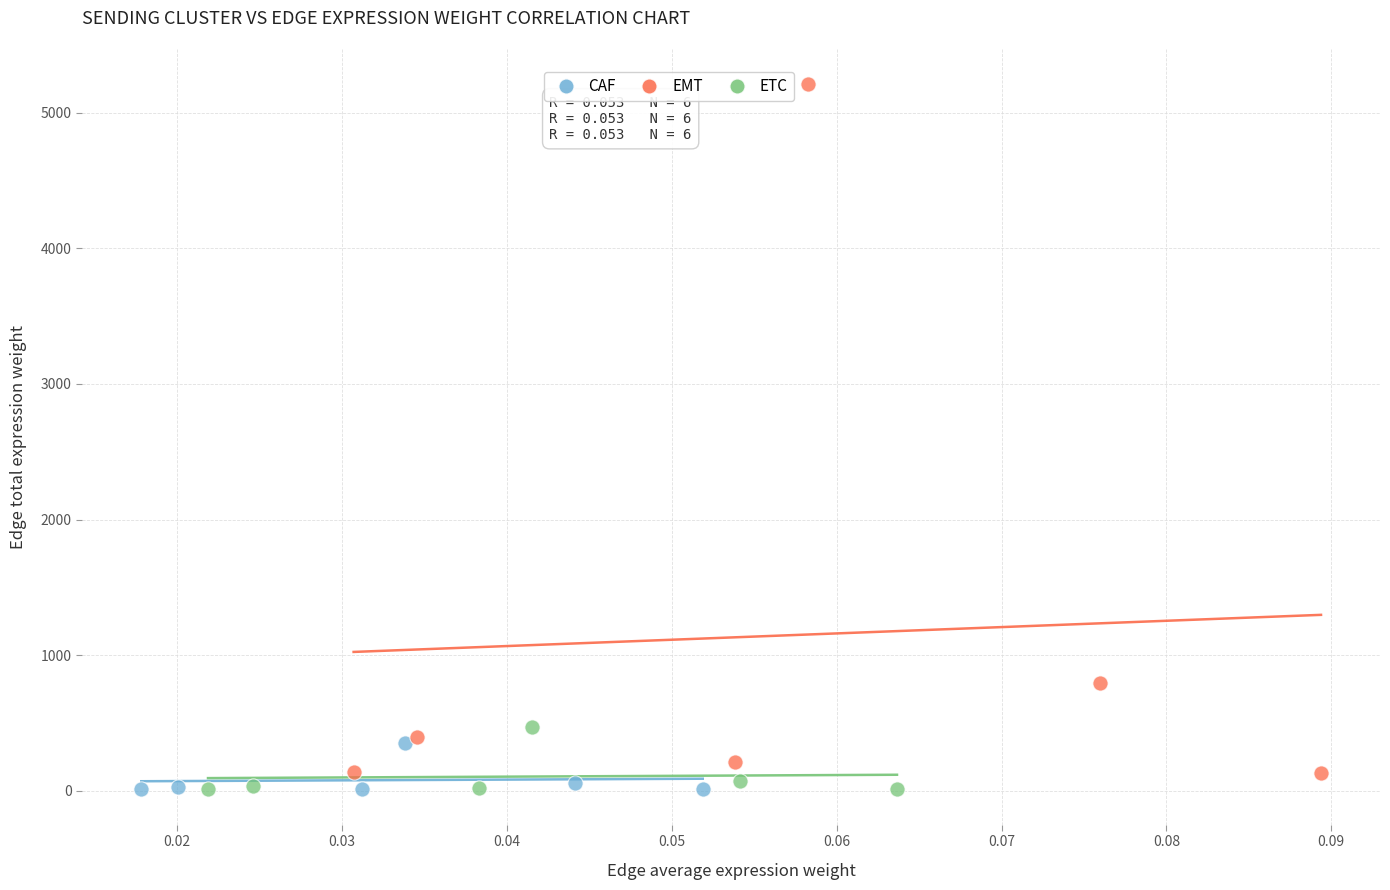

What are all the series names shown in the legend?

CAF, EMT, ETC